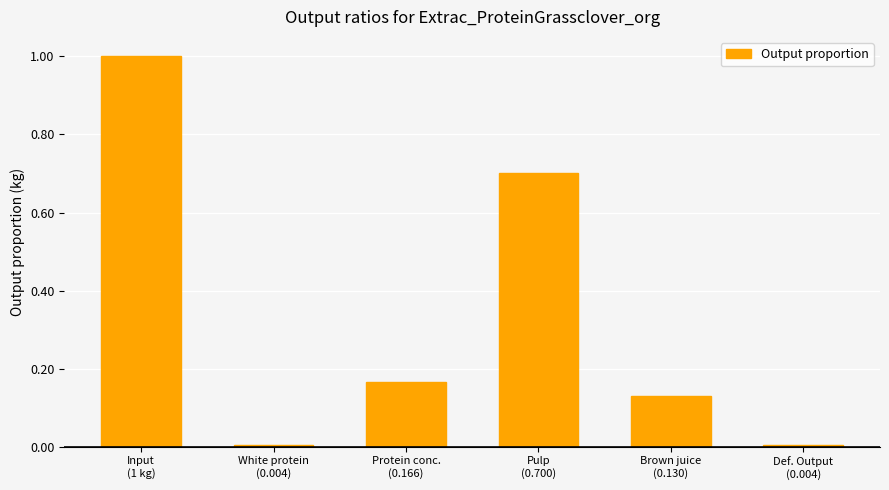

The chart shows a value of 1.0 at Input
(1 kg). True or false?

True